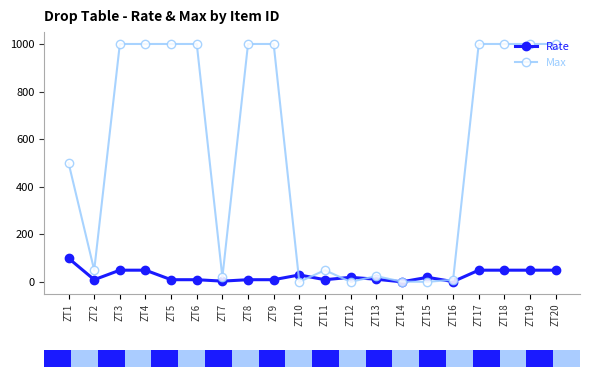

True or false: Max has more than 0 interior local peaks.

True